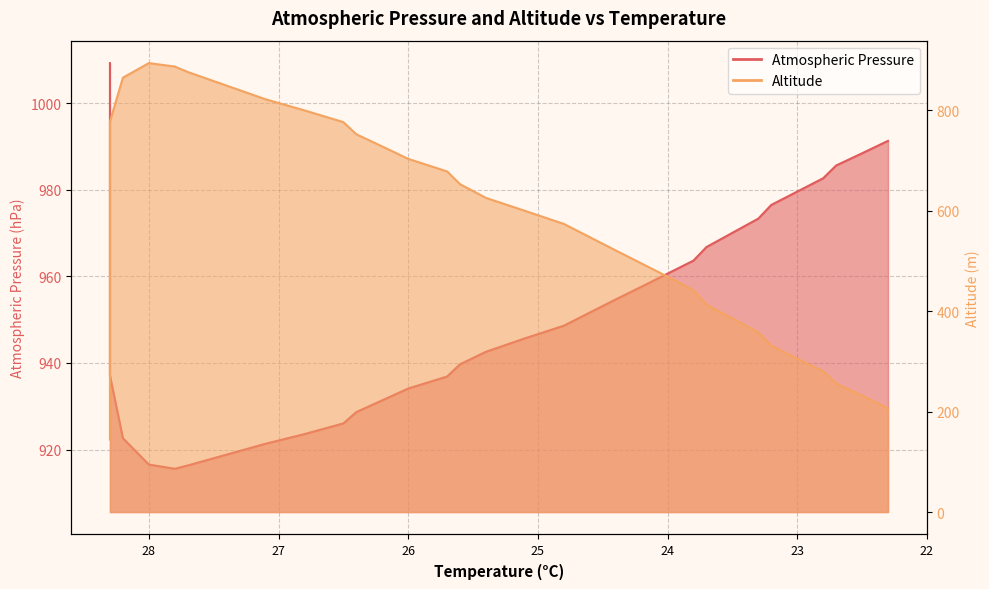

List the series in order of their overall mean, highest first.

Atmospheric Pressure, Altitude